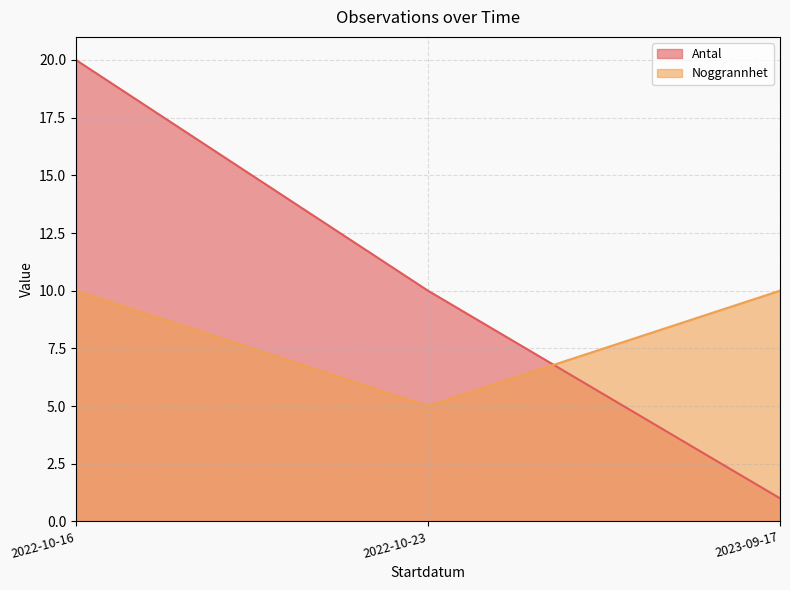

What is the label of the 1st point from the right?

2023-09-17